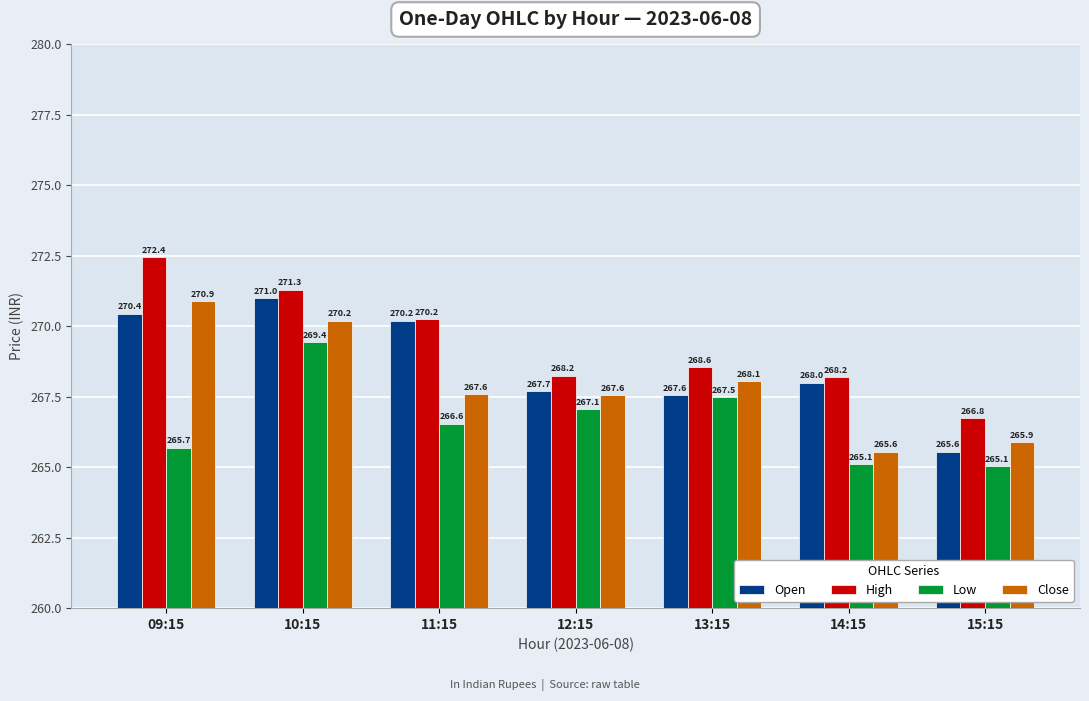

What is the sum of the Close values at 15:15 and 11:15?

533.5